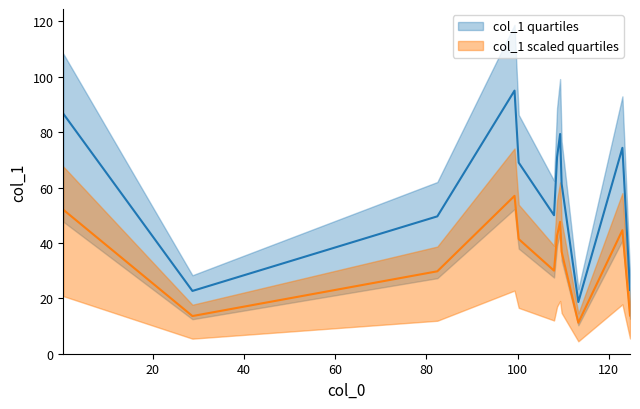

At how many categories does at least one series exceed 34?

9